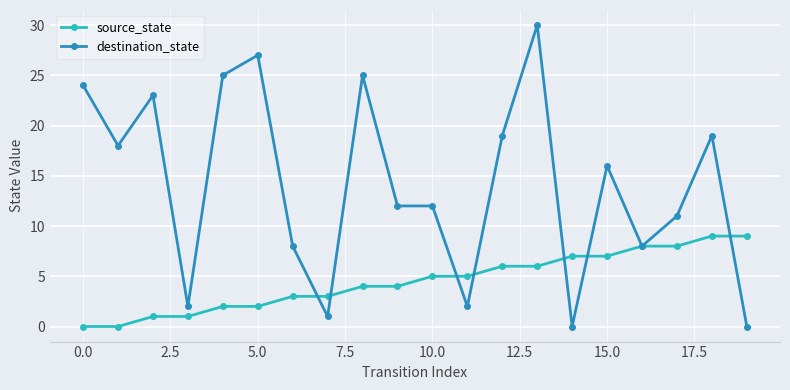

True or false: destination_state has more than 2 points higher than both neighbors.

True